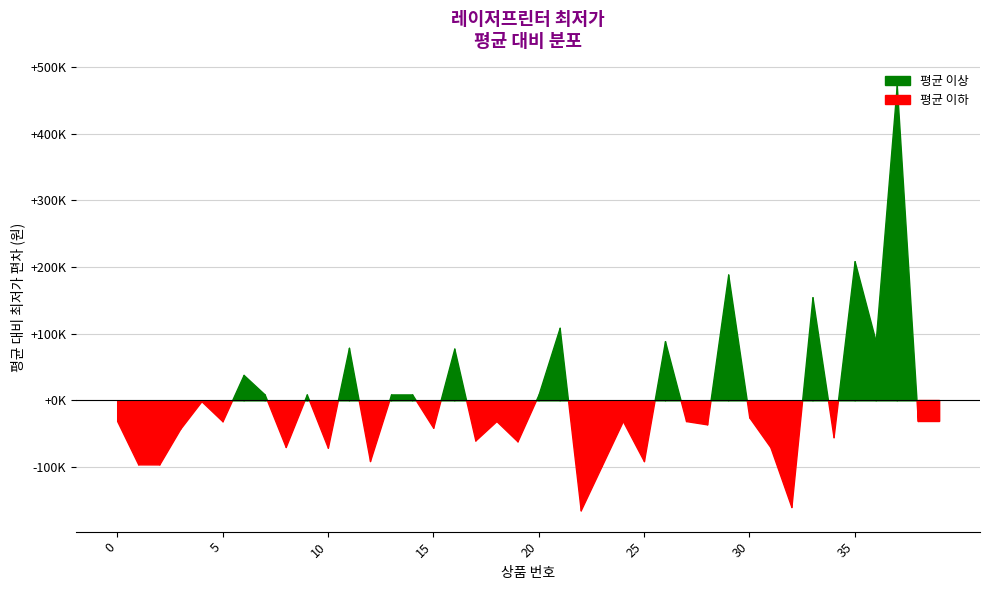

Rank the categories by value from lowest to highest.

22, 32, 23, 2, 1, 25, 12, 10, 31, 8, 19, 17, 34, 3, 15, 28, 5, 0, 18, 24, 27, 38, 39, 30, 4, 14, 7, 9, 13, 20, 6, 16, 11, 26, 36, 21, 33, 29, 35, 37